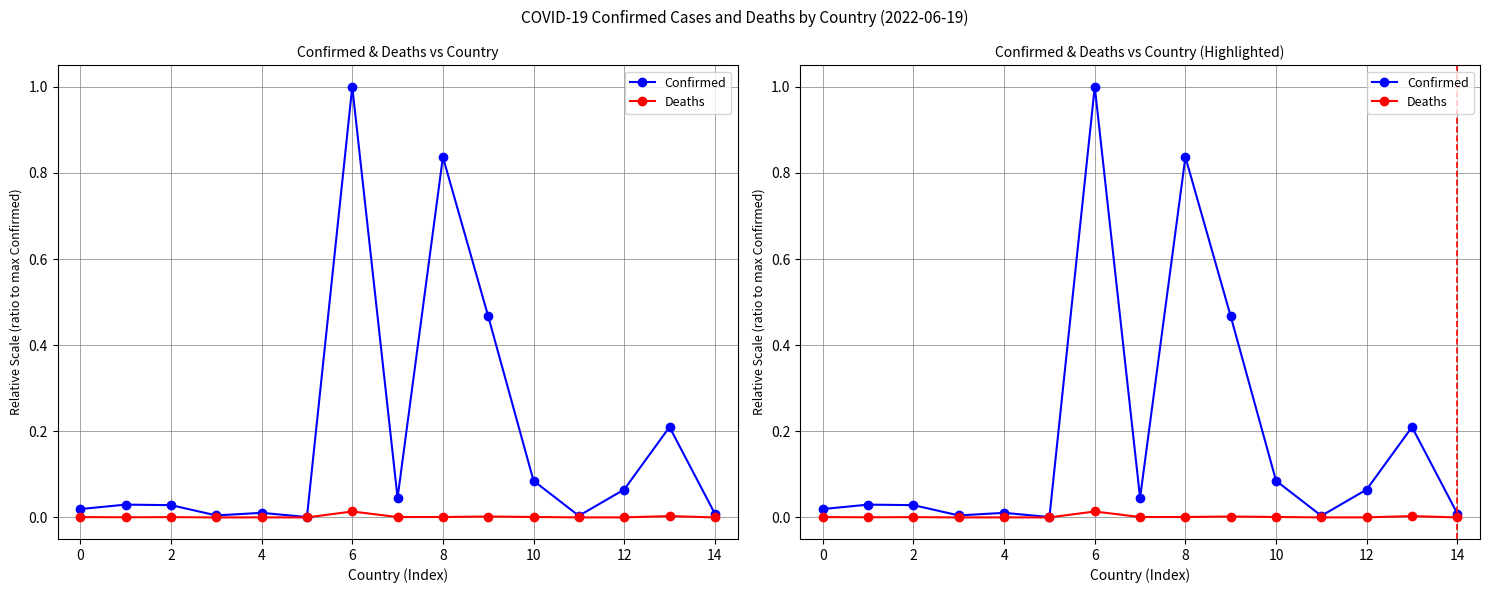

True or false: Confirmed and Deaths intersect in this chart.

False